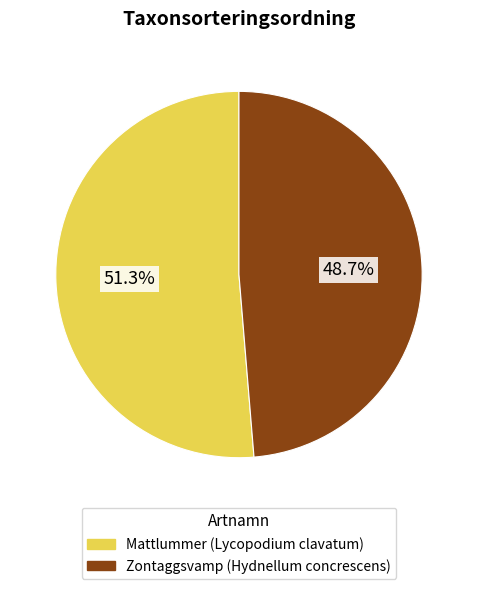

Combined, do Mattlummer (Lycopodium clavatum) and Zontaggsvamp (Hydnellum concrescens) account for over 50%?

Yes